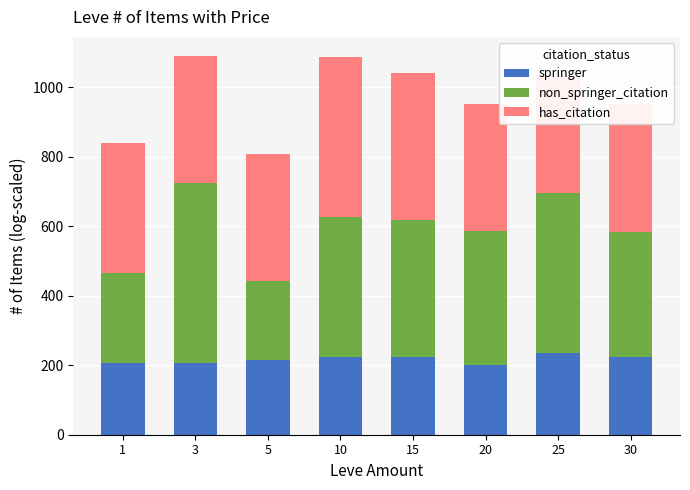

Read the non_springer_citation value at 1.

259.0